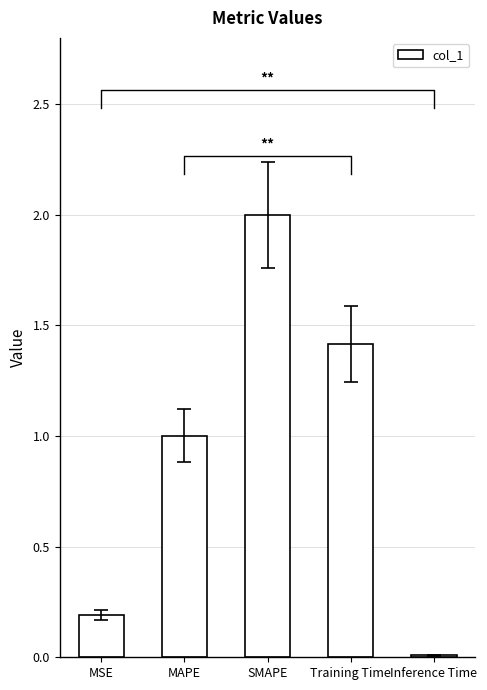

What is the maximum value shown in the chart?

2.0